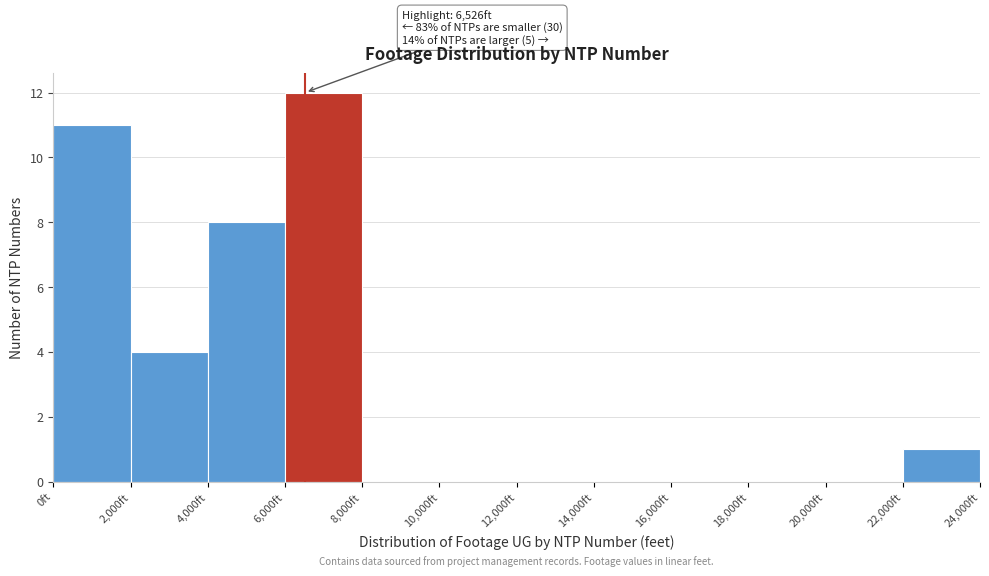

Which range on the x-axis has the tallest bar?

6000 to 8000